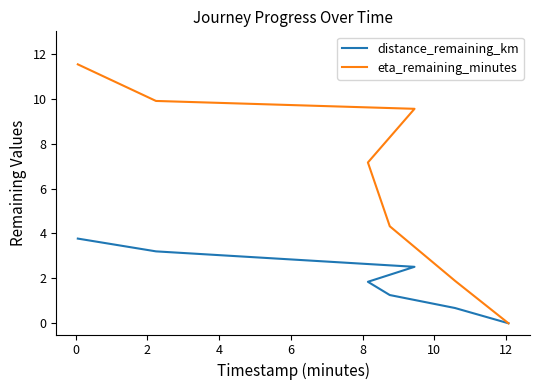

What is the average value of the eta_remaining_minutes series?

6.3